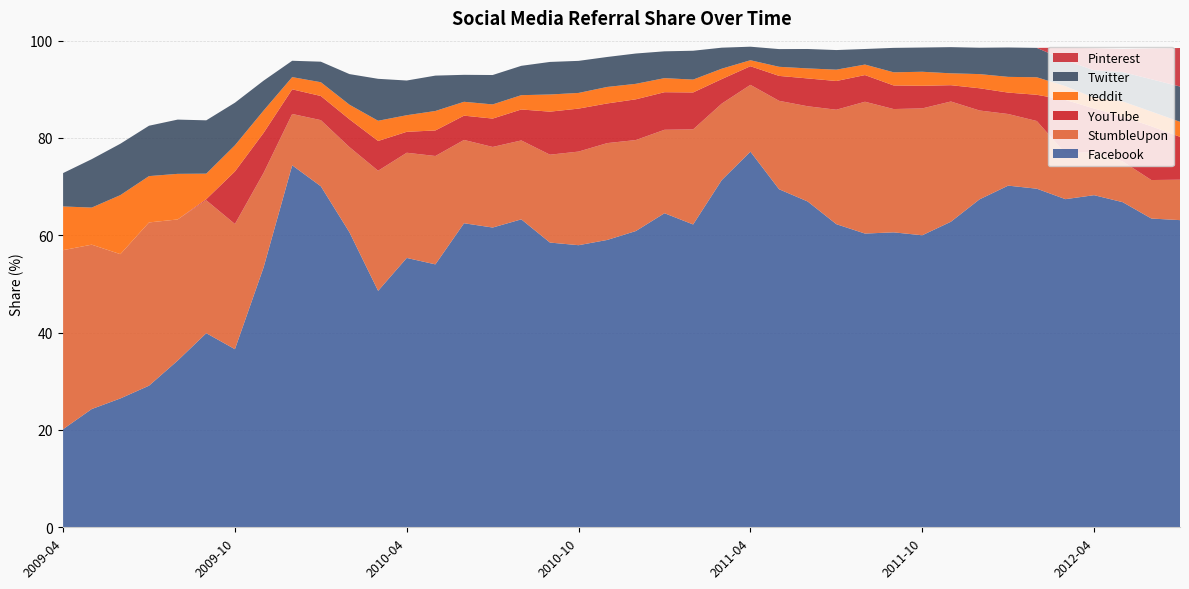

Reading left to right, what are all the values shown in this chart?

Facebook: 2009-04=20.2	2009-05=24.3	2009-06=26.5	2009-07=29.1	2009-08=34.2	2009-09=39.9	2009-10=36.6	2009-11=53.4	2009-12=74.4	2010-01=70.1	2010-02=60.6	2010-03=48.6	2010-04=55.4	2010-05=54.0	2010-06=62.5	2010-07=61.6	2010-08=63.3	2010-09=58.5	2010-10=58.0	2010-11=59.0	2010-12=60.9	2011-01=64.5	2011-02=62.2	2011-03=71.4	2011-04=77.2	2011-05=69.5	2011-06=67.0	2011-07=62.3	2011-08=60.4	2011-09=60.6	2011-10=60.0	2011-11=62.8	2011-12=67.4	2012-01=70.2	2012-02=69.6	2012-03=67.4	2012-04=68.2	2012-05=66.8	2012-06=63.5	2012-07=63.1
StumbleUpon: 2009-04=36.8	2009-05=33.8	2009-06=29.6	2009-07=33.5	2009-08=29.0	2009-09=27.3	2009-10=25.7	2009-11=19.4	2009-12=10.6	2010-01=13.6	2010-02=17.5	2010-03=24.7	2010-04=21.6	2010-05=22.3	2010-06=17.1	2010-07=16.6	2010-08=16.2	2010-09=18.1	2010-10=19.2	2010-11=19.9	2010-12=18.7	2011-01=17.1	2011-02=19.5	2011-03=15.7	2011-04=13.7	2011-05=18.2	2011-06=19.6	2011-07=23.5	2011-08=27.1	2011-09=25.3	2011-10=26.1	2011-11=24.7	2011-12=18.3	2012-01=14.7	2012-02=13.9	2012-03=9.4	2012-04=8.9	2012-05=8.4	2012-06=7.9	2012-07=8.3
YouTube: 2009-04=0.0	2009-05=0.0	2009-06=0.0	2009-07=0.0	2009-08=0.0	2009-09=0.2	2009-10=10.8	2009-11=8.2	2009-12=5.1	2010-01=5.0	2010-02=5.7	2010-03=6.1	2010-04=4.3	2010-05=5.2	2010-06=5.0	2010-07=5.8	2010-08=6.4	2010-09=8.8	2010-10=8.8	2010-11=8.2	2010-12=8.4	2011-01=7.7	2011-02=7.6	2011-03=5.0	2011-04=3.8	2011-05=5.1	2011-06=5.7	2011-07=5.9	2011-08=5.5	2011-09=4.8	2011-10=4.7	2011-11=3.4	2011-12=4.6	2012-01=4.4	2012-02=5.4	2012-03=11.0	2012-04=8.9	2012-05=9.2	2012-06=11.0	2012-07=8.8
reddit: 2009-04=9.0	2009-05=7.6	2009-06=12.1	2009-07=9.5	2009-08=9.4	2009-09=5.2	2009-10=5.4	2009-11=4.6	2009-12=2.5	2010-01=2.8	2010-02=3.0	2010-03=4.2	2010-04=3.4	2010-05=4.0	2010-06=2.9	2010-07=2.9	2010-08=2.9	2010-09=3.5	2010-10=3.2	2010-11=3.4	2010-12=3.2	2011-01=2.9	2011-02=2.6	2011-03=2.1	2011-04=1.2	2011-05=1.9	2011-06=2.1	2011-07=2.3	2011-08=2.2	2011-09=2.7	2011-10=2.9	2011-11=2.4	2011-12=2.9	2012-01=3.2	2012-02=3.6	2012-03=2.8	2012-04=2.2	2012-05=3.1	2012-06=3.0	2012-07=3.1
Twitter: 2009-04=6.9	2009-05=9.9	2009-06=10.6	2009-07=10.3	2009-08=11.2	2009-09=11.0	2009-10=8.8	2009-11=6.2	2009-12=3.4	2010-01=4.2	2010-02=6.3	2010-03=8.6	2010-04=7.1	2010-05=7.3	2010-06=5.5	2010-07=6.0	2010-08=6.0	2010-09=6.7	2010-10=6.6	2010-11=6.2	2010-12=6.2	2011-01=5.5	2011-02=5.9	2011-03=4.3	2011-04=2.8	2011-05=3.6	2011-06=4.0	2011-07=4.0	2011-08=3.2	2011-09=5.0	2011-10=5.0	2011-11=5.4	2011-12=5.4	2012-01=6.0	2012-02=6.0	2012-03=5.3	2012-04=5.7	2012-05=6.0	2012-06=6.6	2012-07=7.2
Pinterest: 2009-04=0.0	2009-05=0.0	2009-06=0.0	2009-07=0.0	2009-08=0.0	2009-09=0.0	2009-10=0.0	2009-11=0.0	2009-12=0.0	2010-01=0.0	2010-02=0.0	2010-03=0.0	2010-04=0.0	2010-05=0.0	2010-06=0.0	2010-07=0.0	2010-08=0.0	2010-09=0.0	2010-10=0.0	2010-11=0.0	2010-12=0.0	2011-01=0.0	2011-02=0.0	2011-03=0.0	2011-04=0.0	2011-05=0.0	2011-06=0.0	2011-07=0.0	2011-08=0.0	2011-09=0.0	2011-10=0.0	2011-11=0.0	2011-12=0.0	2012-01=0.0	2012-02=0.0	2012-03=2.6	2012-04=4.5	2012-05=4.7	2012-06=6.3	2012-07=7.9